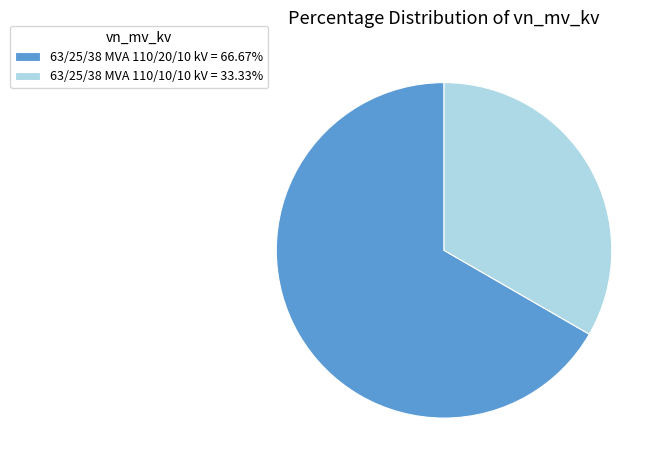

The 63/25/38 MVA 110/10/10 kV slice represents 33% of the pie. True or false?

True